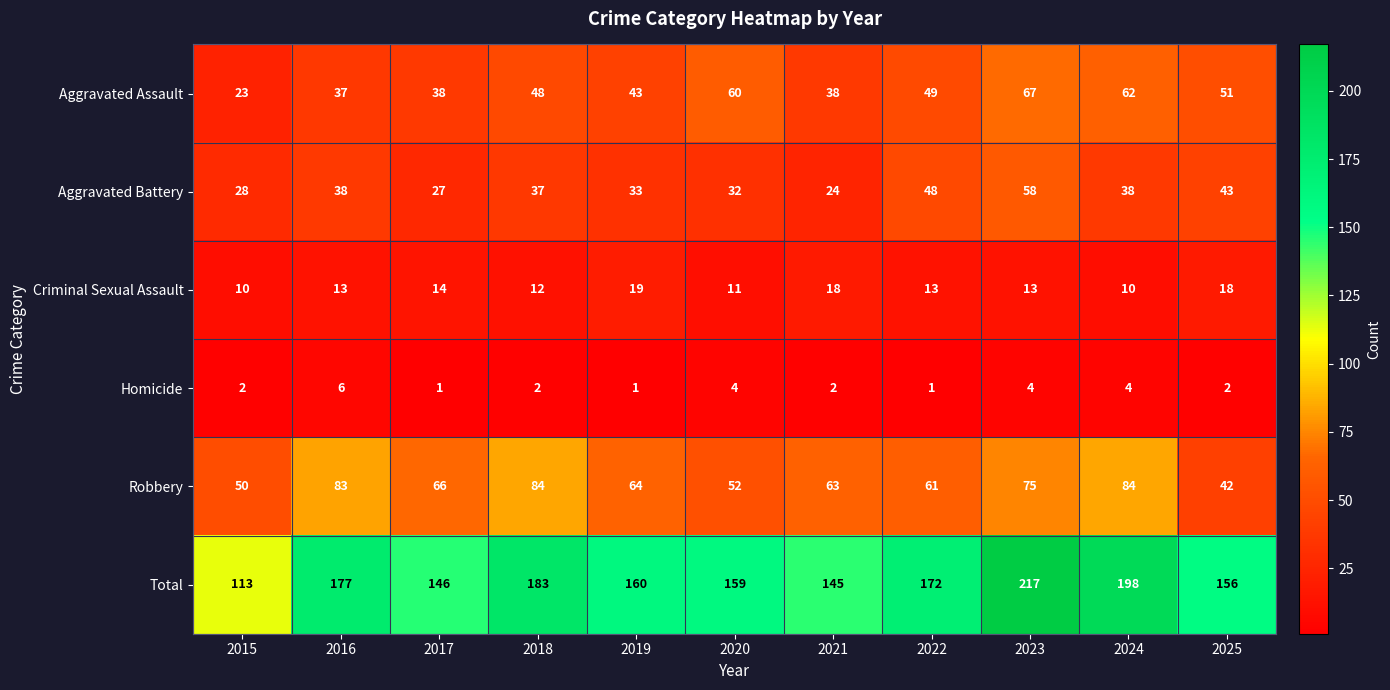

At which category is the sum across all series the highest?

2023